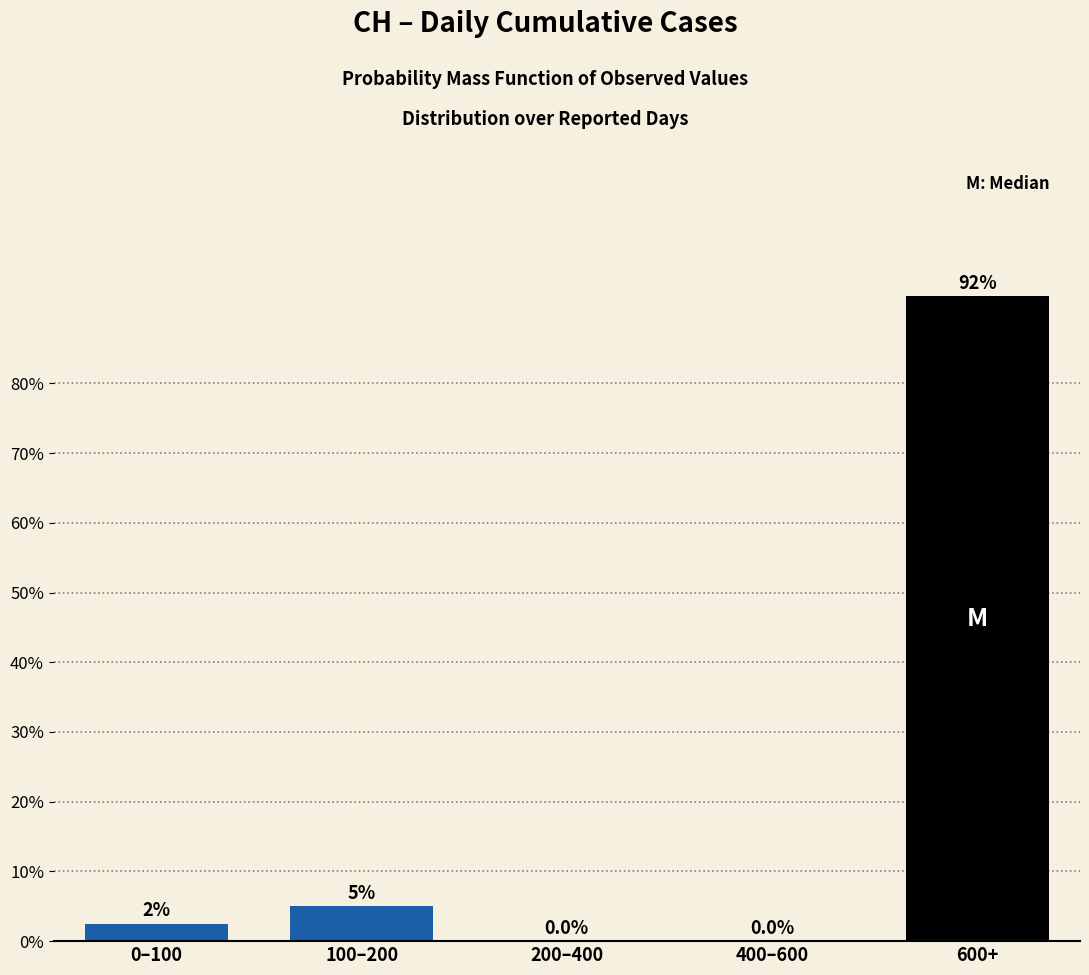

Reading left to right, transcribe all the data shown in this chart.

0–100=2.5	100–200=5.0	200–400=0.0	400–600=0.0	600+=92.5